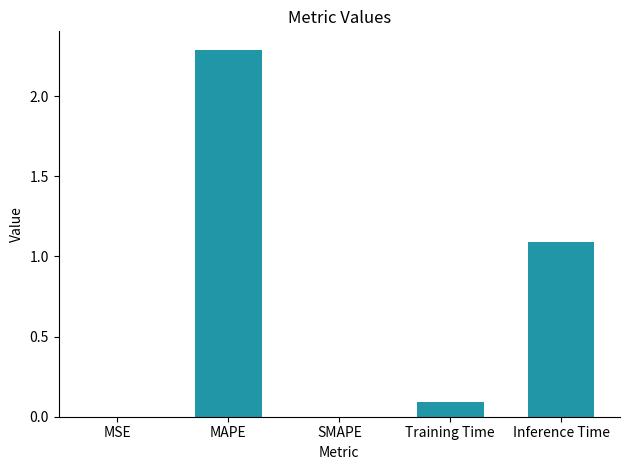

What is the change in value from MAPE to Inference Time?

-1.2